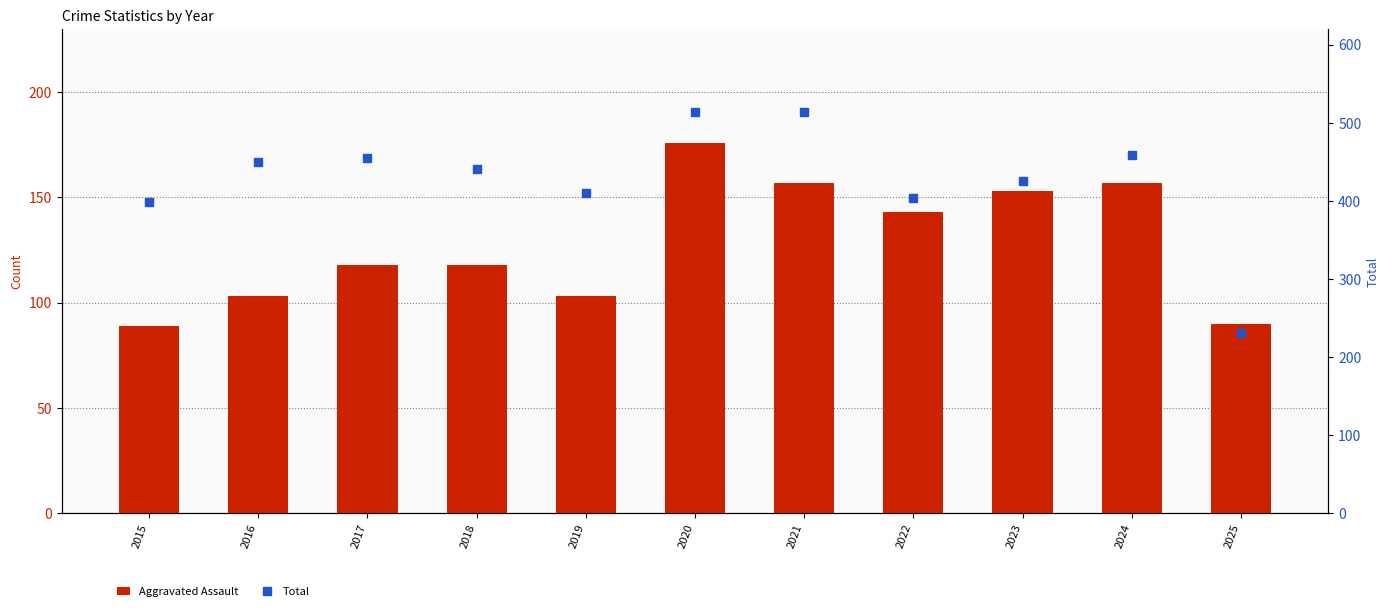

Is the value of Total at 2021 greater than the value of Aggravated Assault at 2024?

Yes